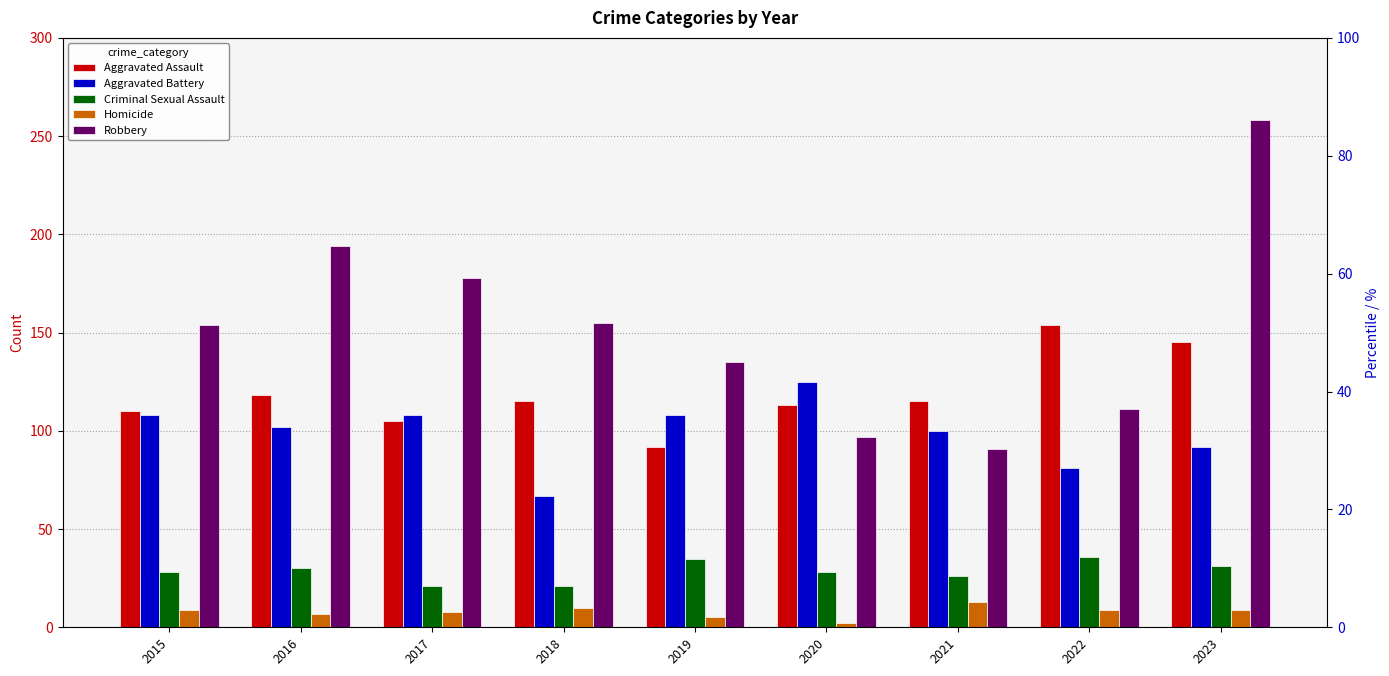

Rank the categories by Aggravated Assault value from lowest to highest.

2019, 2017, 2015, 2020, 2018, 2021, 2016, 2023, 2022